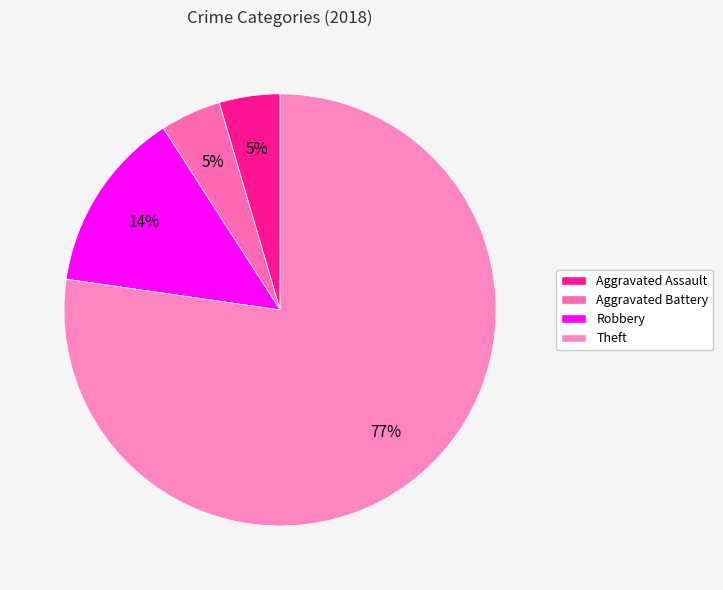

Rank the categories by value from highest to lowest.

Theft, Robbery, Aggravated Assault, Aggravated Battery